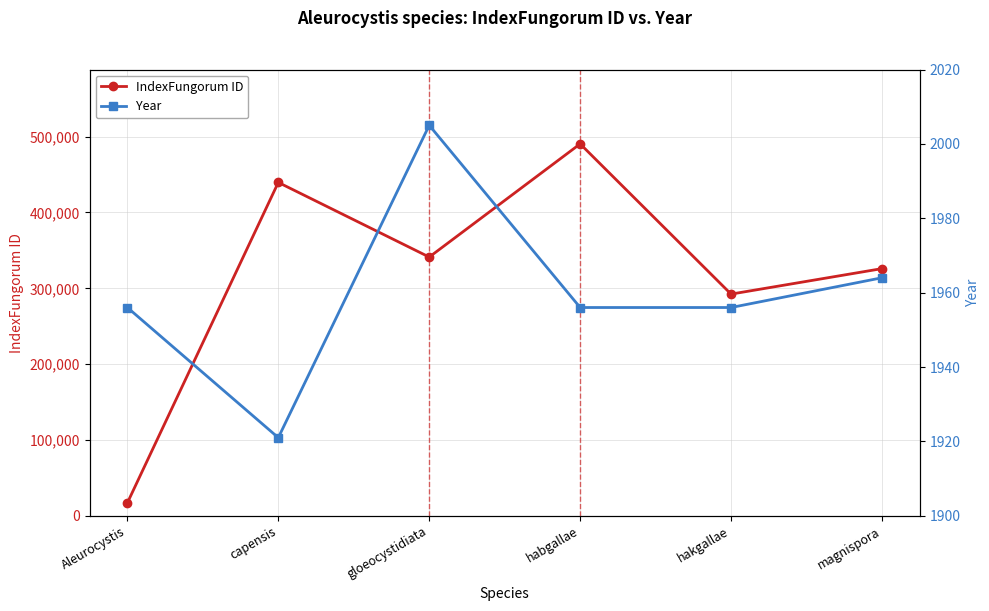

List the series in order of their overall mean, lowest first.

Year, IndexFungorum ID